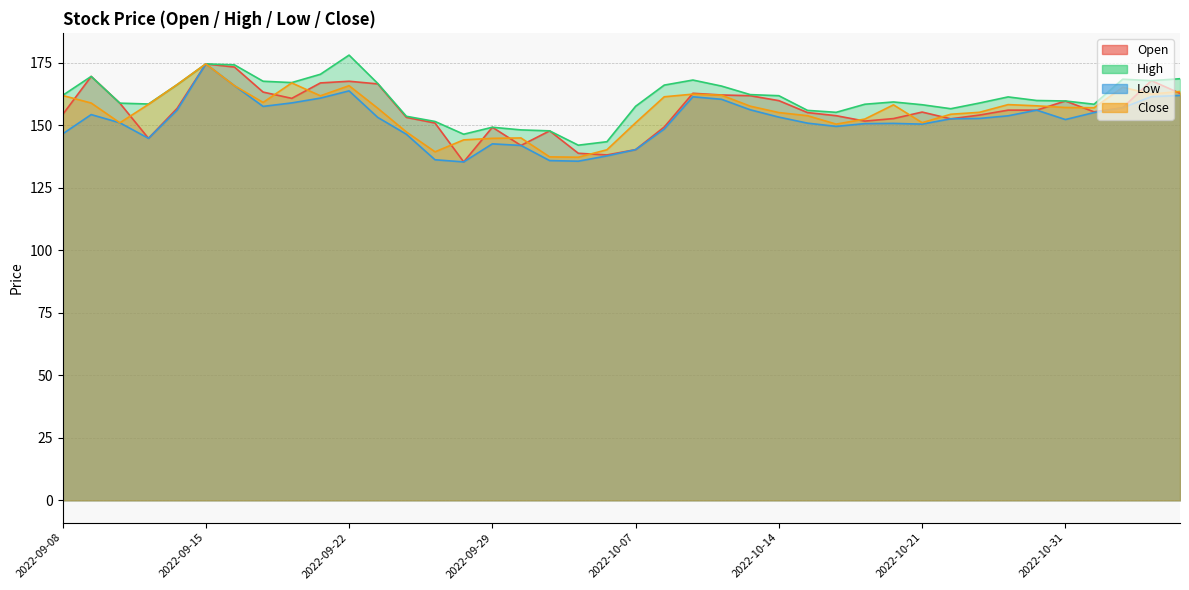

How many data points in Open are above 155?

22